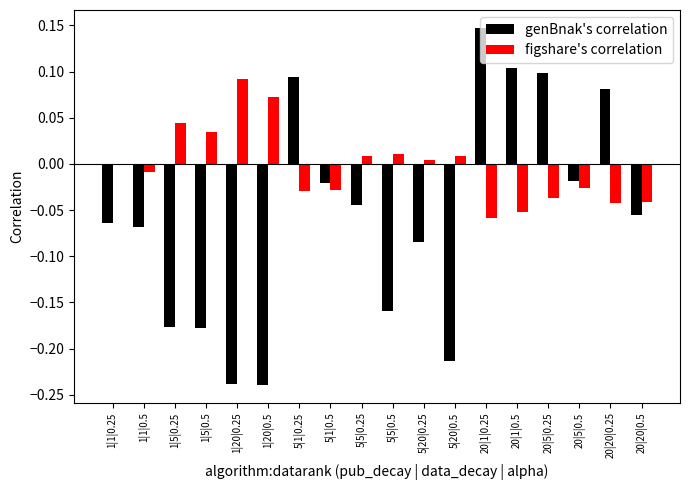

How many values in the genBnak's correlation series exceed 0?

5